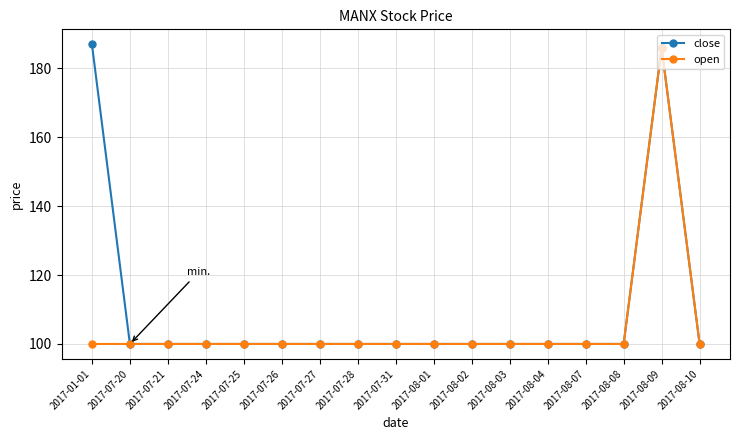

What is the total value across all series at 2017-08-07?

200